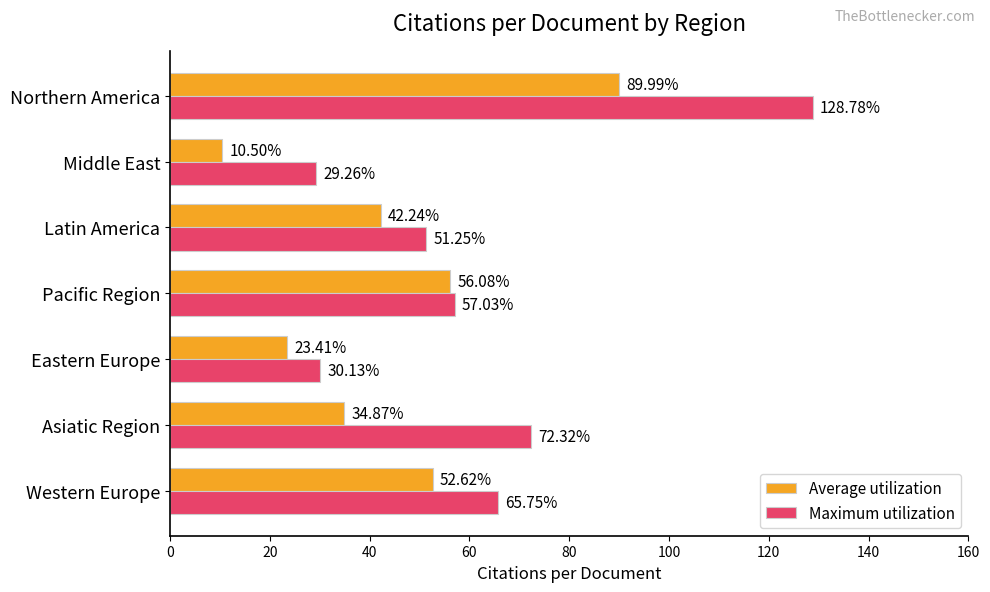

What is the maximum value shown in the chart?

128.8